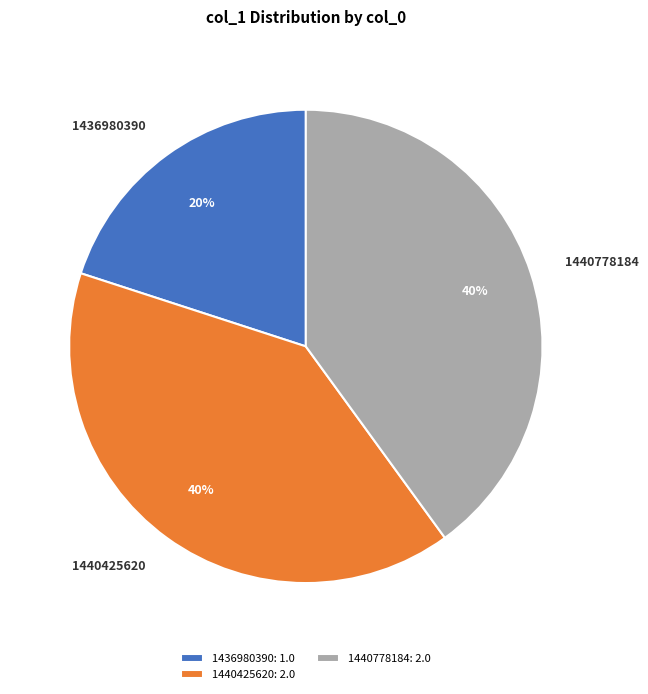

What percentage is the 1436980390 slice, to the nearest percent?

20%